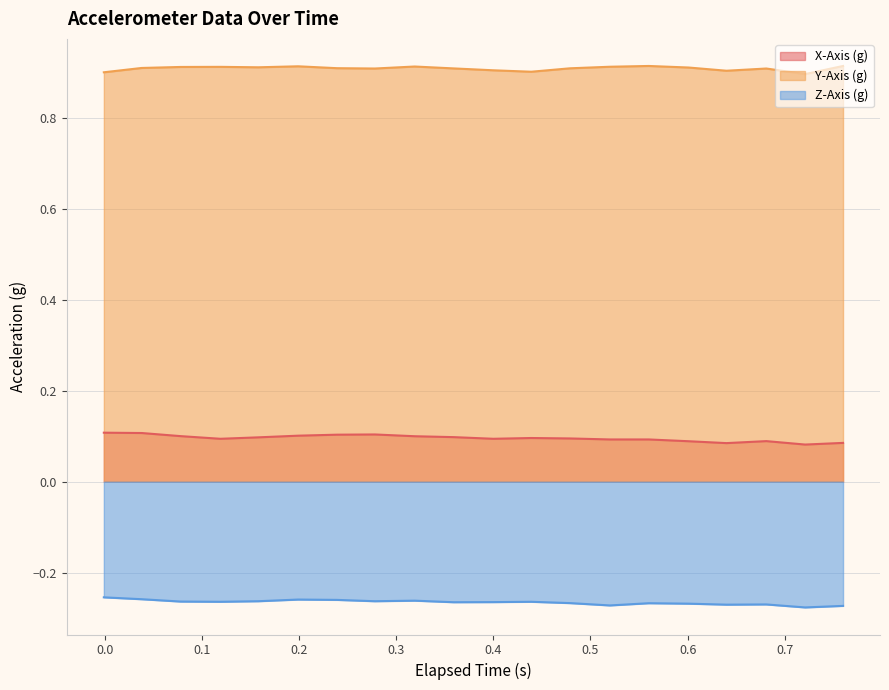

Which series has the largest range (max minus min)?

X-Axis (g)